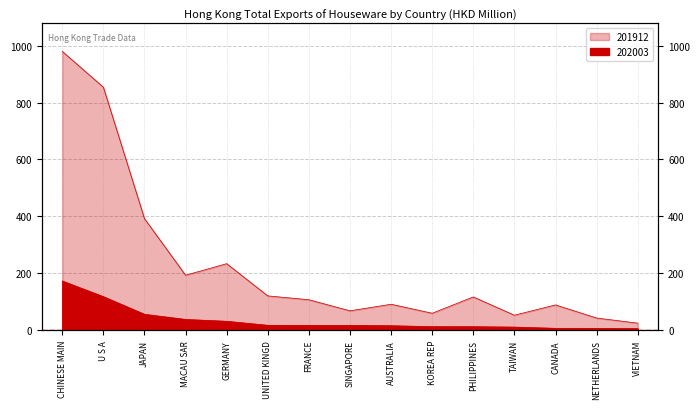

How many values in the 201912 series are below 107?

7